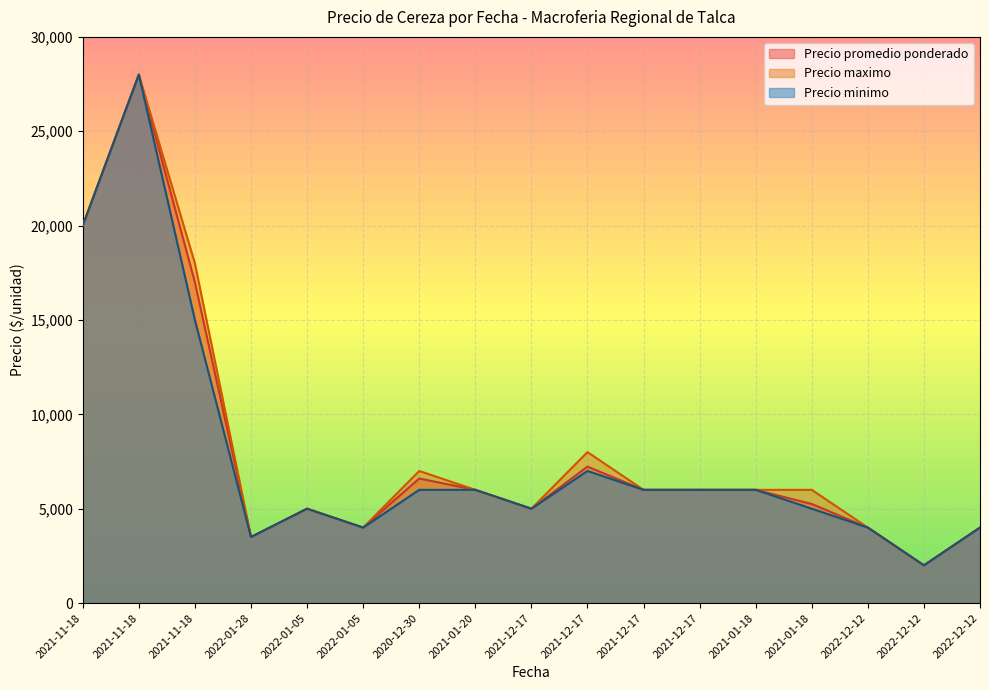

What is the spread (max minus min) of values at 2020-12-30?

1000